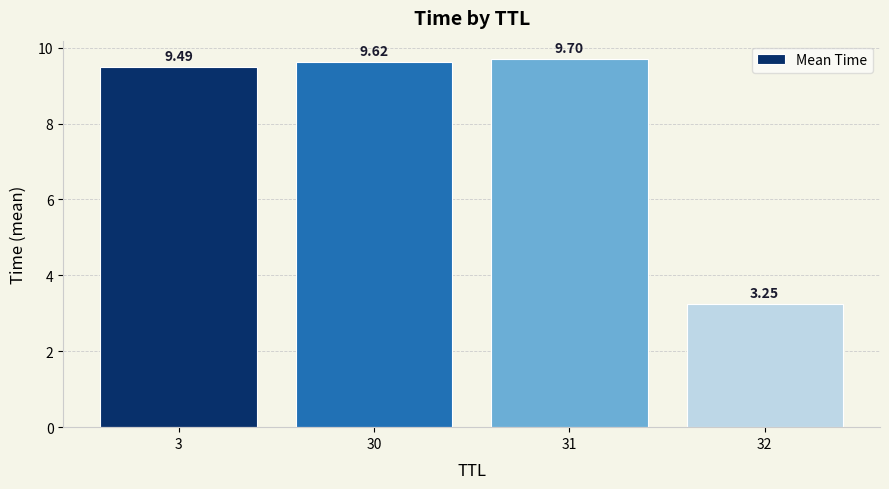

How many distinct data groups are displayed?

1